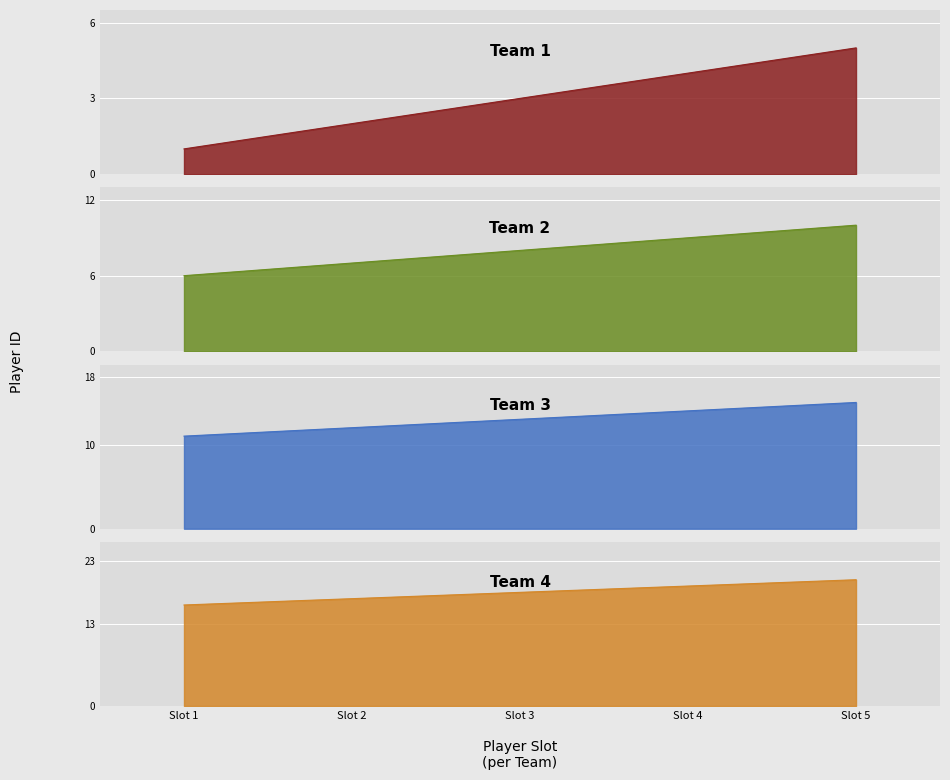

What is the difference between the Team 1 values at Slot 2 and Slot 3?

1